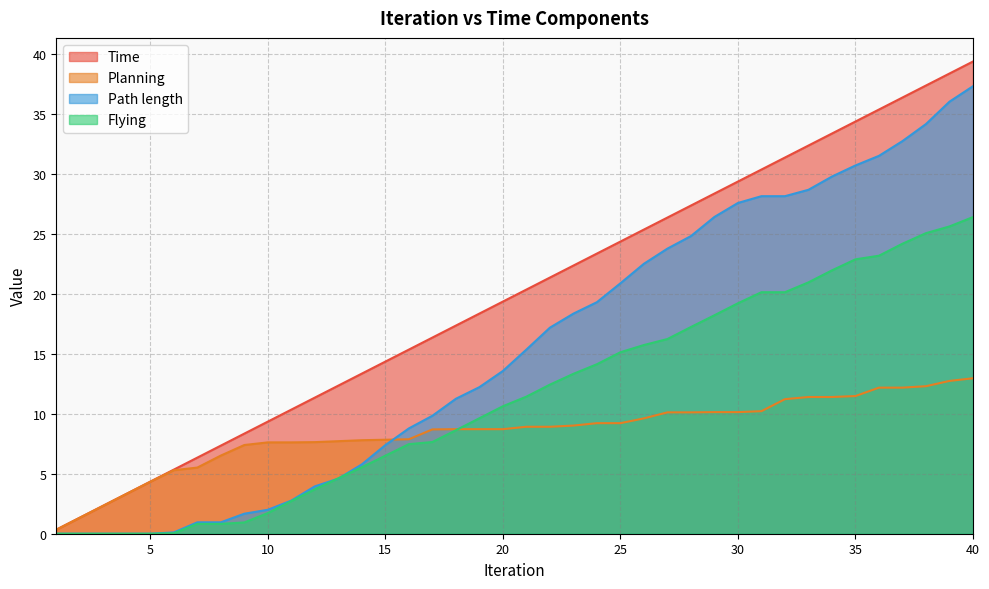

How many lines are shown in the chart?

4